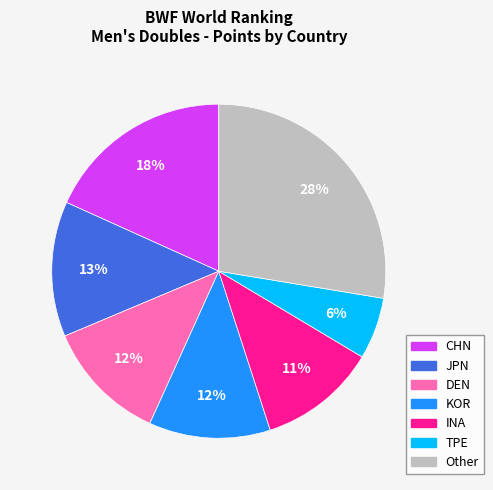

To the nearest percent, what is the difference between the largest and smallest slice percentages?

22%